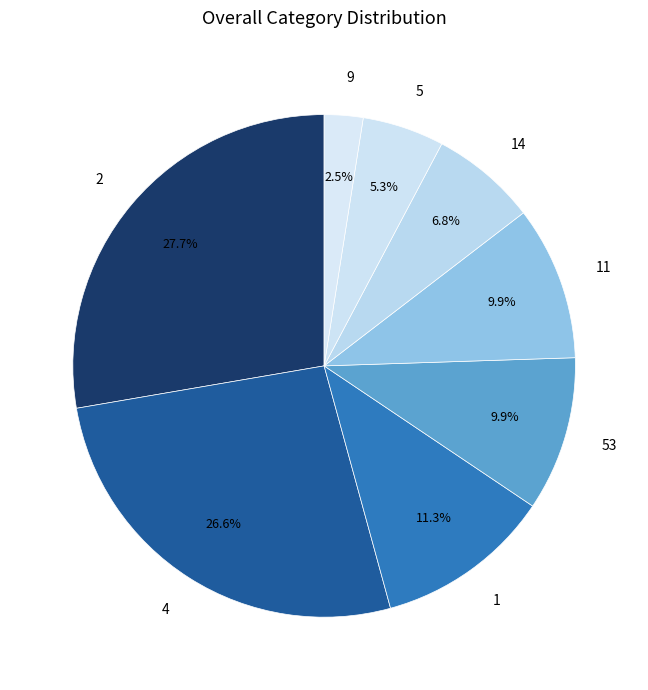

Which slice is the largest?

2